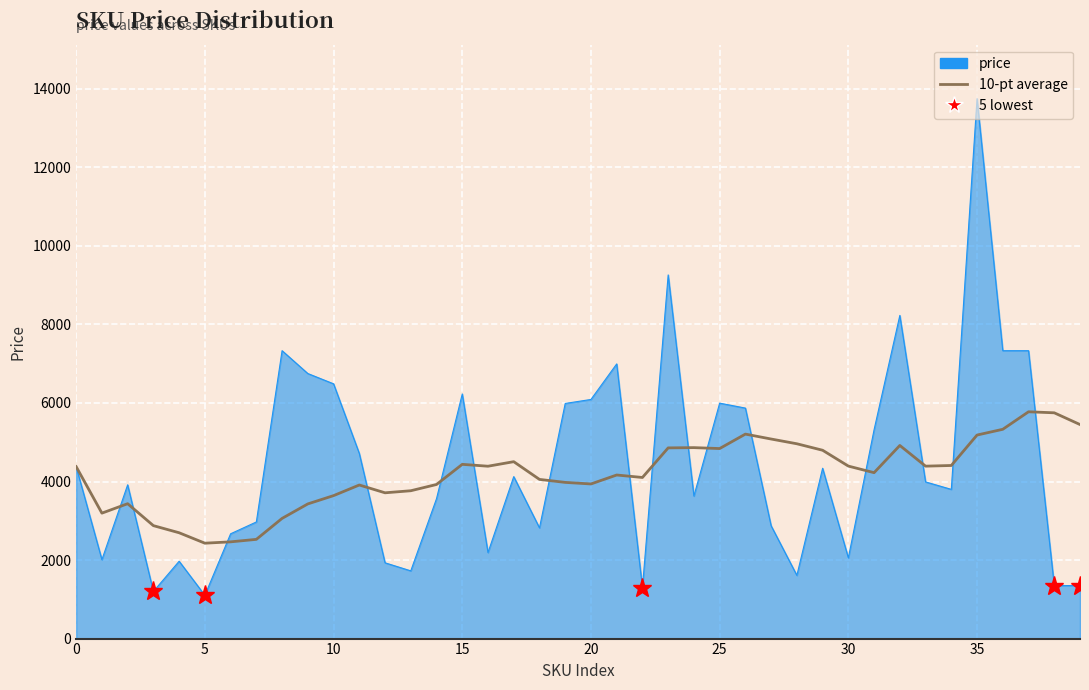

What is the minimum value for price?

1101.0